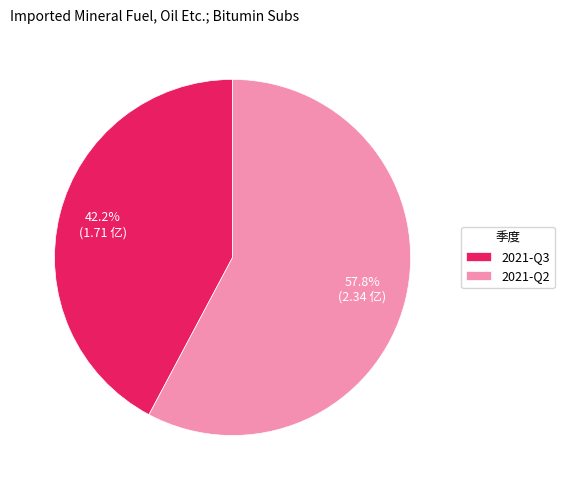

Is it true that 2021-Q3 is 42% of the pie?

True